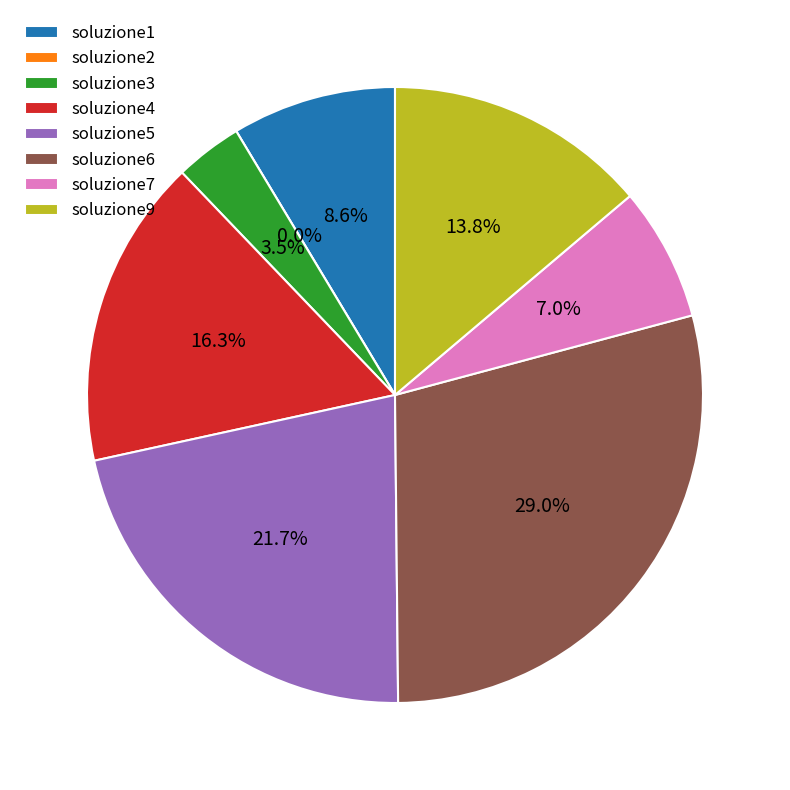

What is the total percentage of soluzione7 and soluzione2?

7.0%